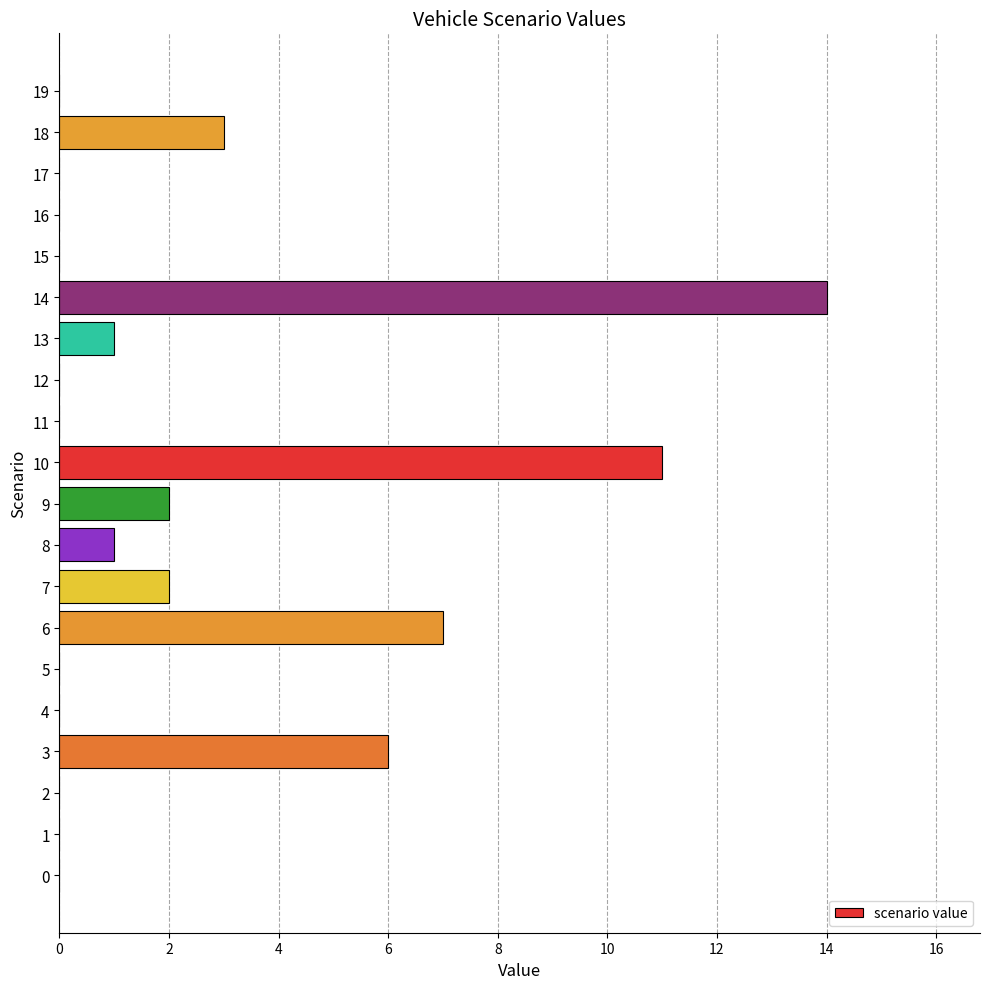

Is it true that the value at 10 is 16?

False